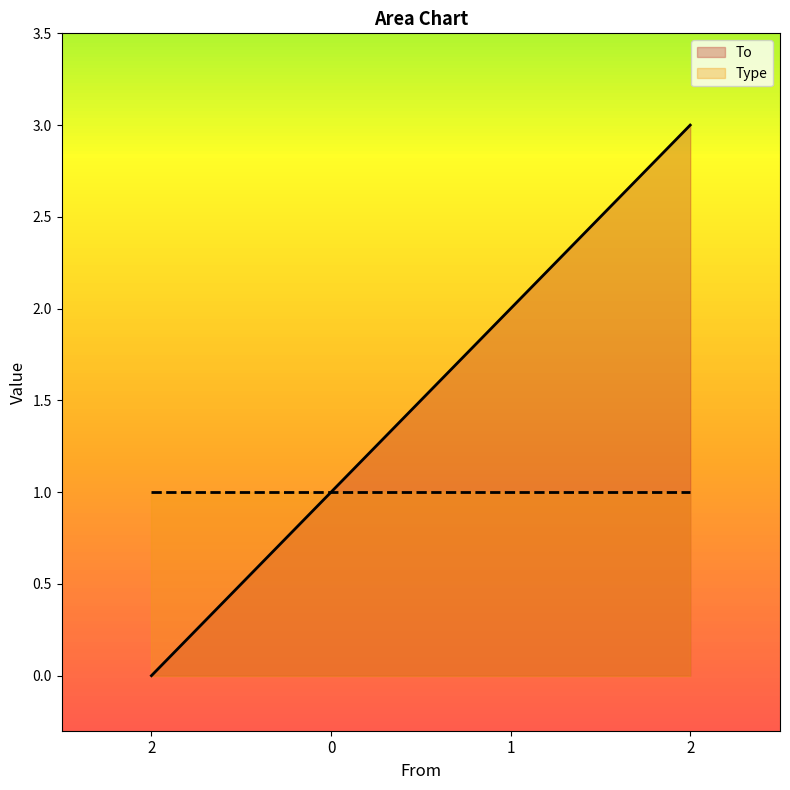

What is the difference between the values at 2 and 1?

1